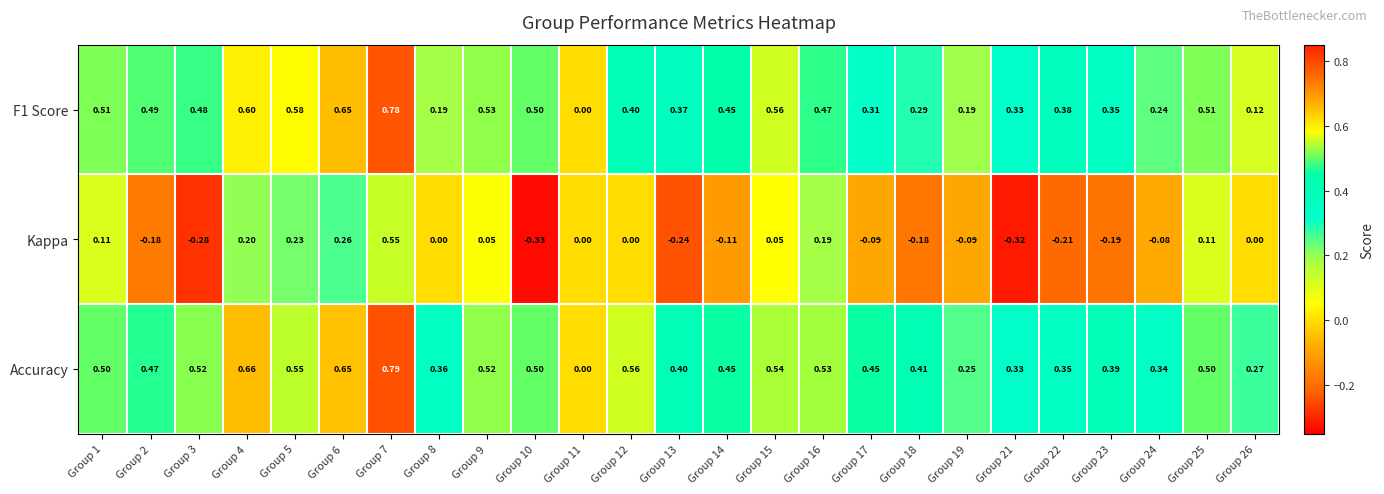

Which series has the widest spread of values?

Kappa